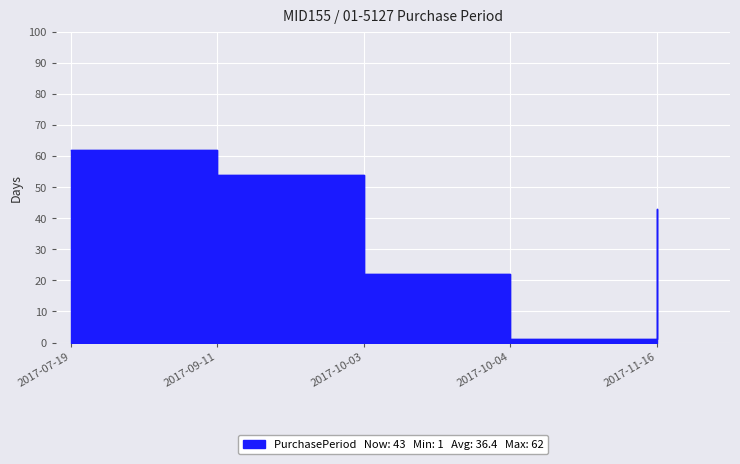

Reading right to left, what are all the values shown in this chart?

43	1	22	54	62